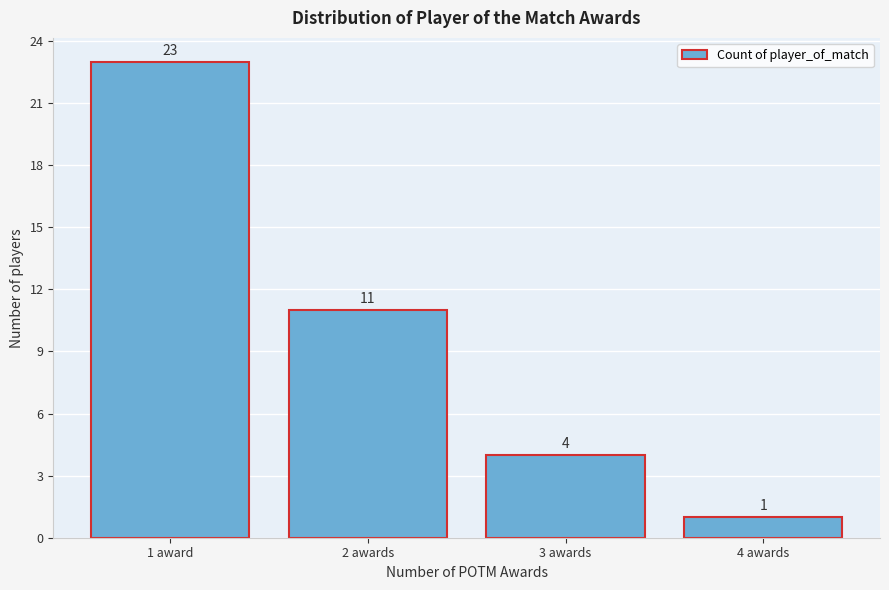

Reading right to left, what are all the values shown in this chart?

1	4	11	23